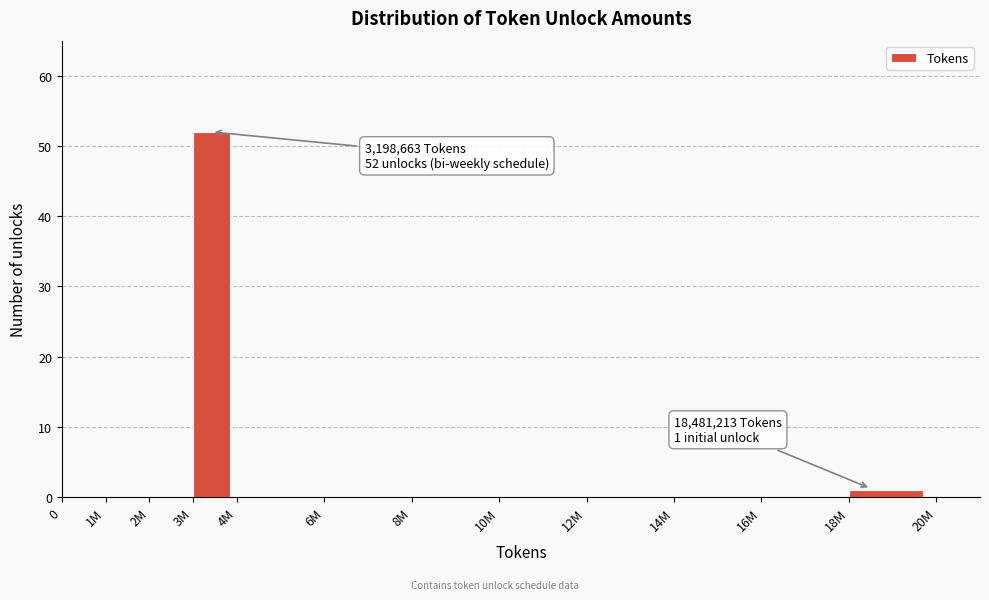

Reading left to right, extract all data points from this chart.

0=0	1M=0	2M=0	3M=52	4M=0	6M=0	8M=0	10M=0	12M=0	14M=0	16M=0	18M=1